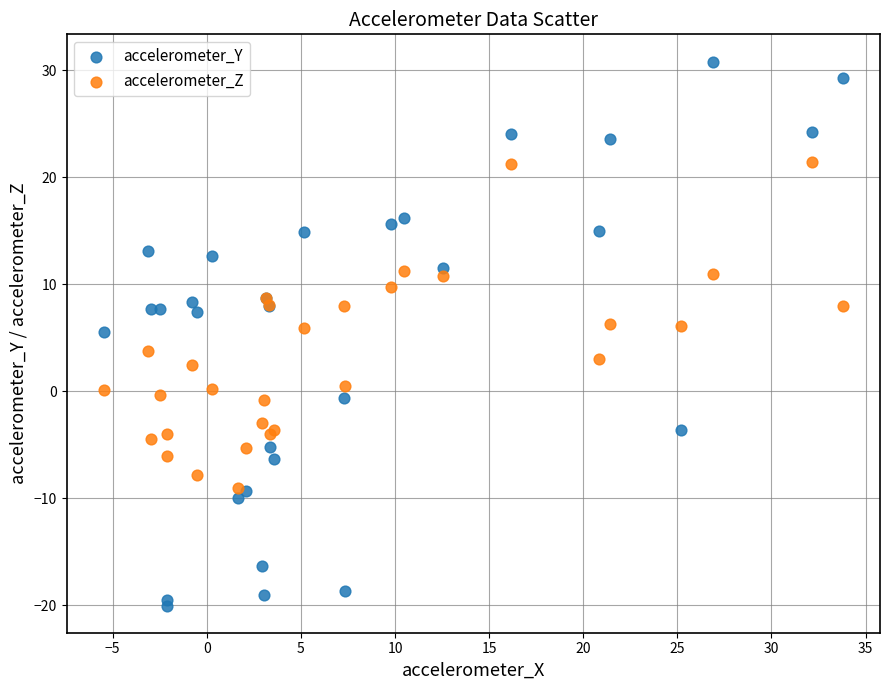

Which series has the largest Y range (max minus min)?

accelerometer_Y